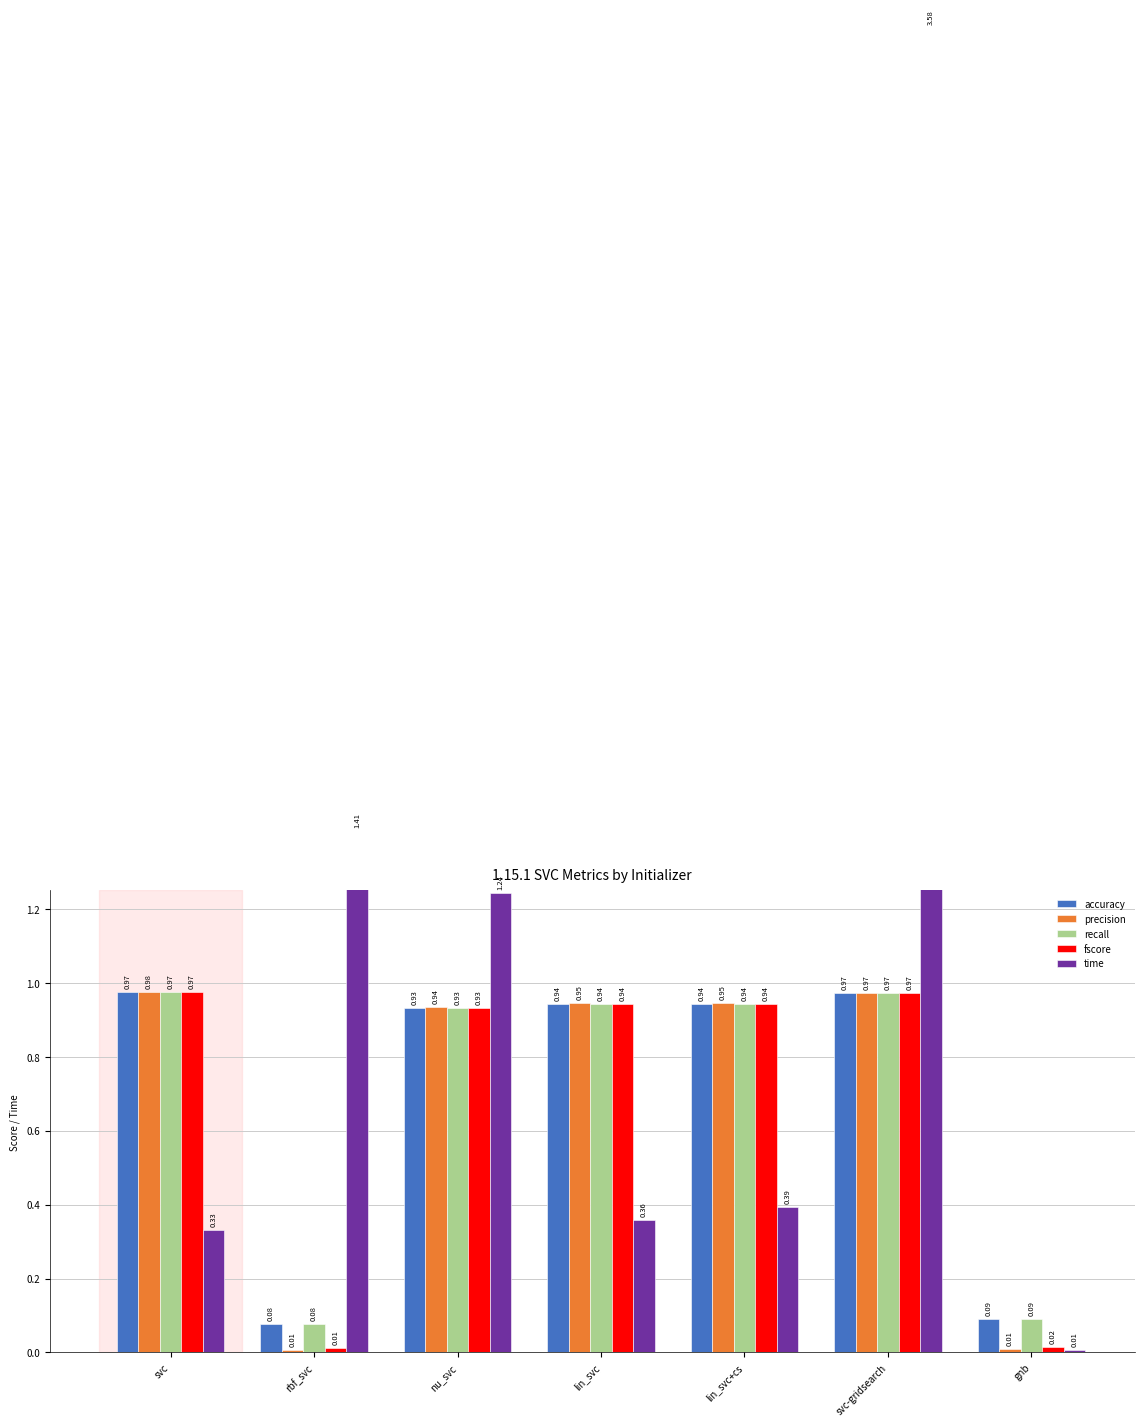

At how many categories does at least one series exceed 2?

1